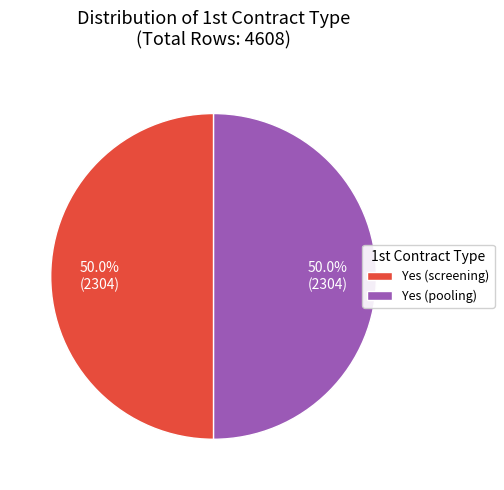

What percentage is the Yes (pooling) slice, to the nearest percent?

50%